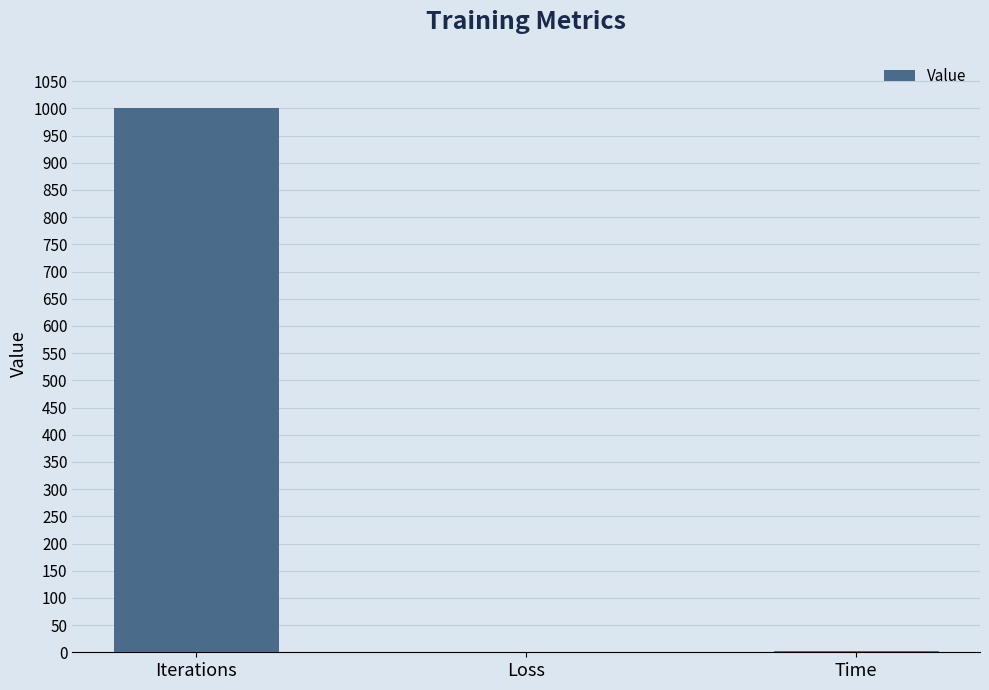

What is the sum of all values?

1002.5